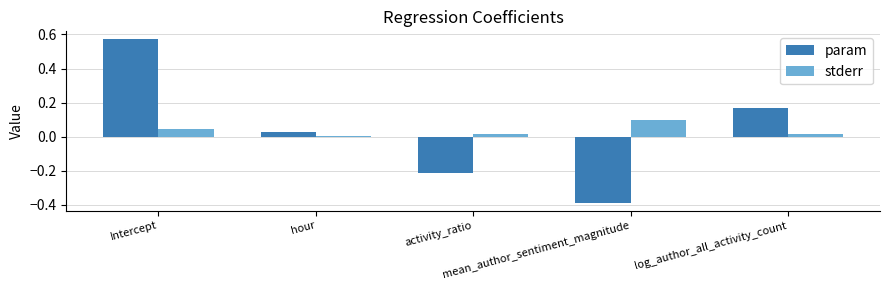

How many series are shown in this chart?

2